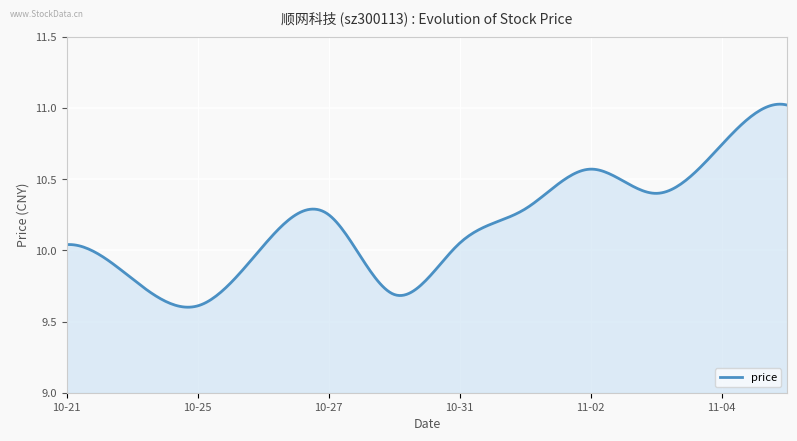

What is the difference between the maximum and minimum values?

1.4